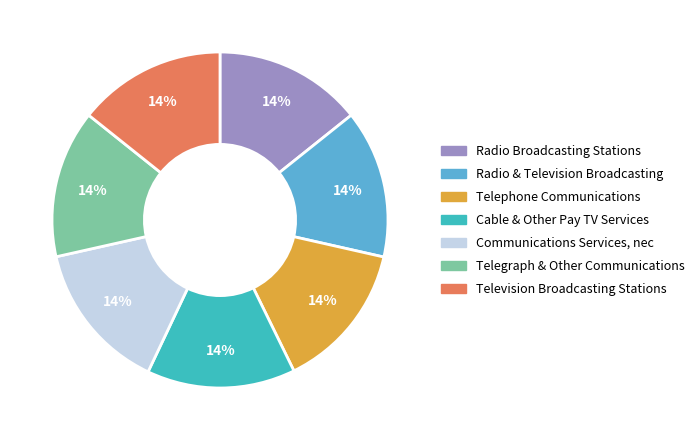

Is Television Broadcasting Stations the majority of the pie?

No